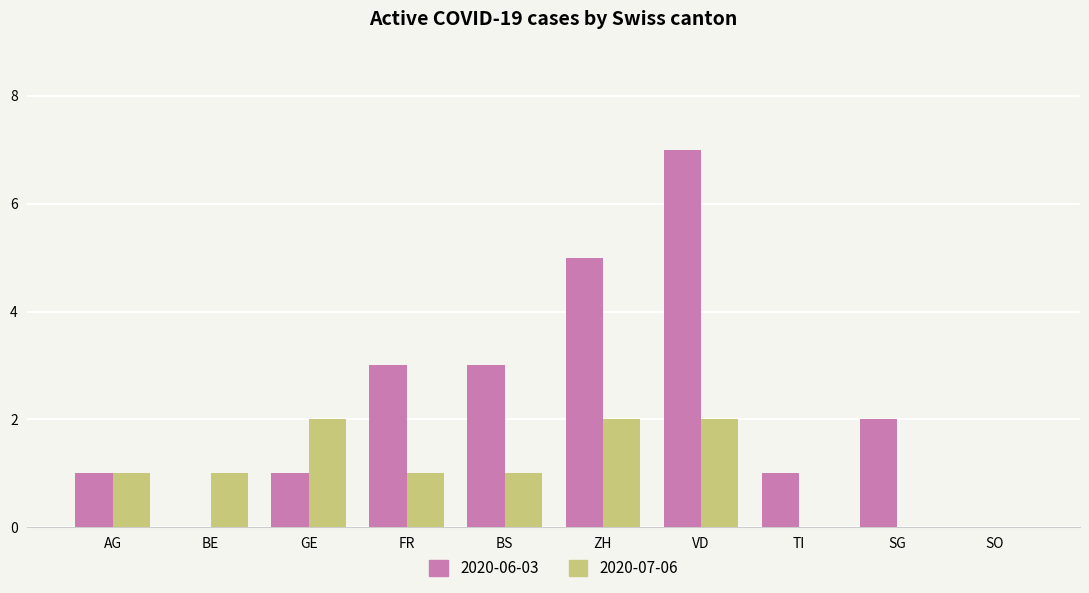

At which category is the sum across all series the highest?

VD